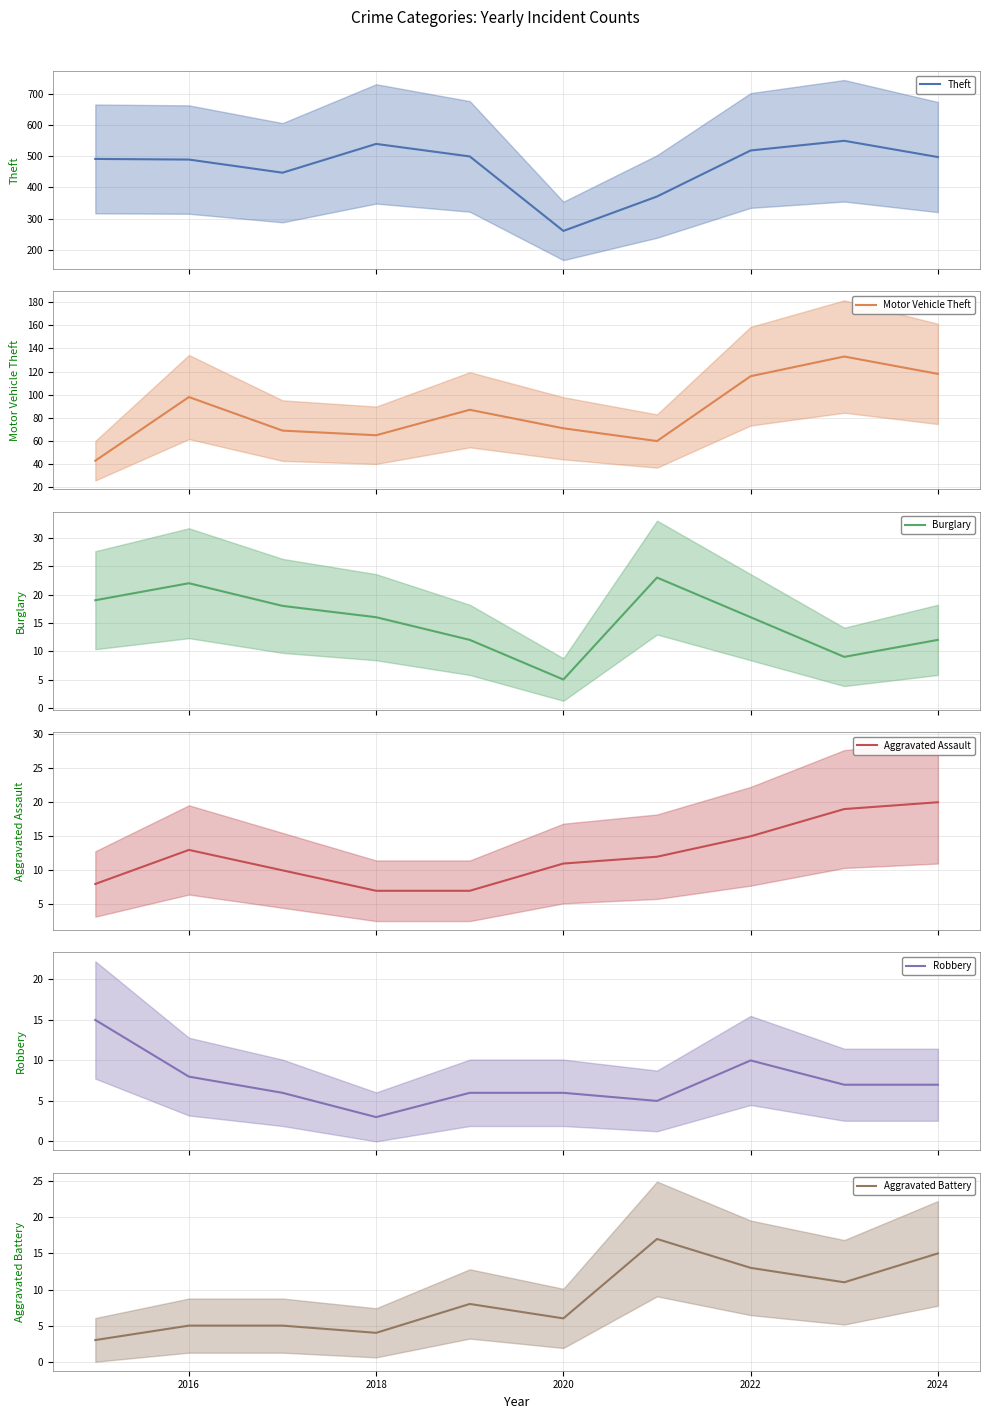

Reading left to right, extract all data points from this chart.

Theft (mean): 491	489	447	539	499	261	371	518	549	497
Motor Vehicle Theft (mean): 43	98	69	65	87	71	60	116	133	118
Burglary (mean): 19	22	18	16	12	5	23	16	9	12
Aggravated Assault (mean): 8	13	10	7	7	11	12	15	19	20
Robbery (mean): 15	8	6	3	6	6	5	10	7	7
Aggravated Battery (mean): 3	5	5	4	8	6	17	13	11	15